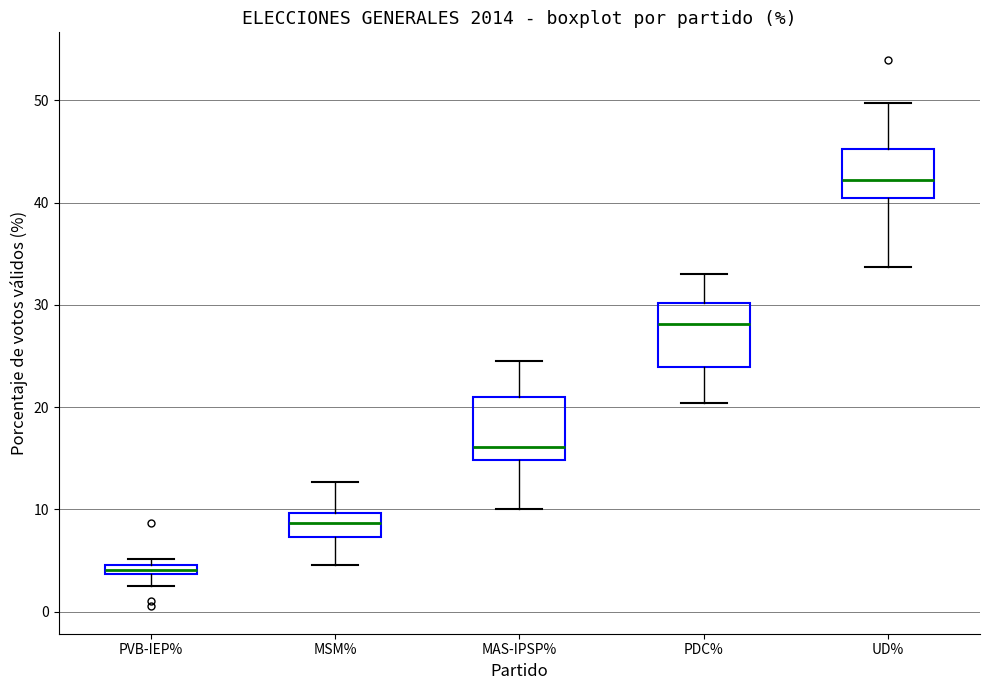

Which box has the highest median line?

UD%